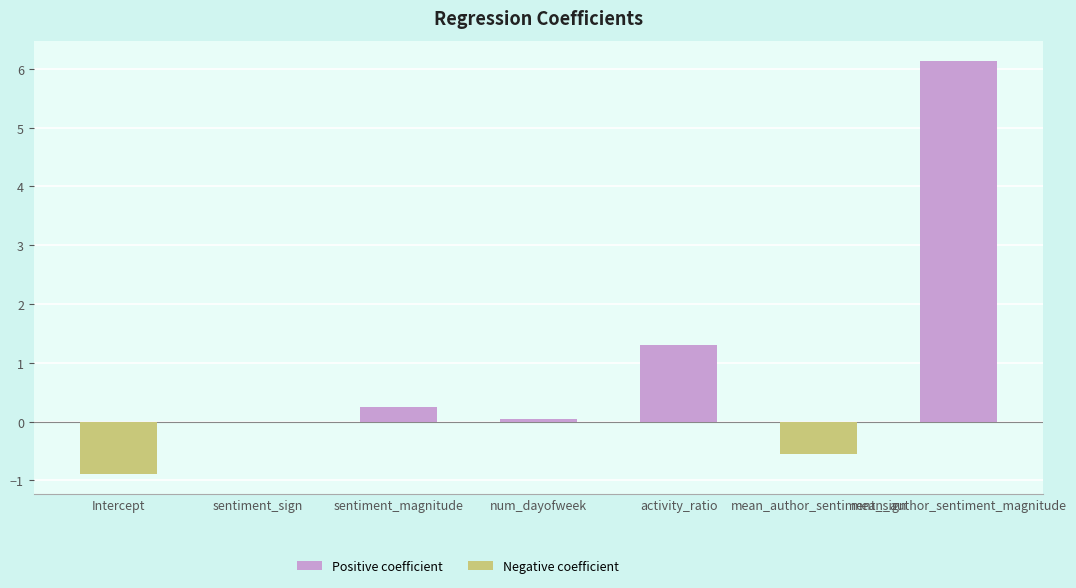

What is the maximum value shown in the chart?

6.1